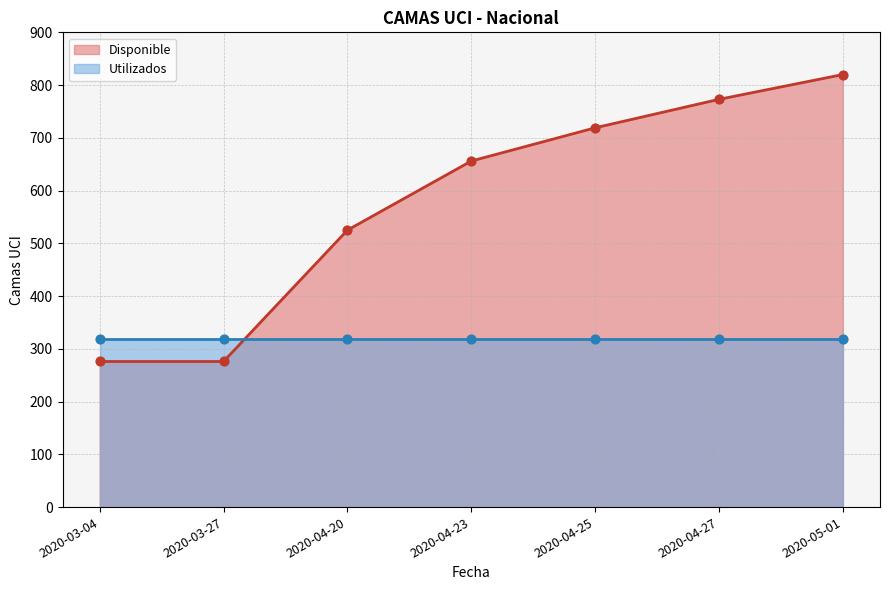

What is the change in value from 2020-03-27 to 2020-04-25?

+443